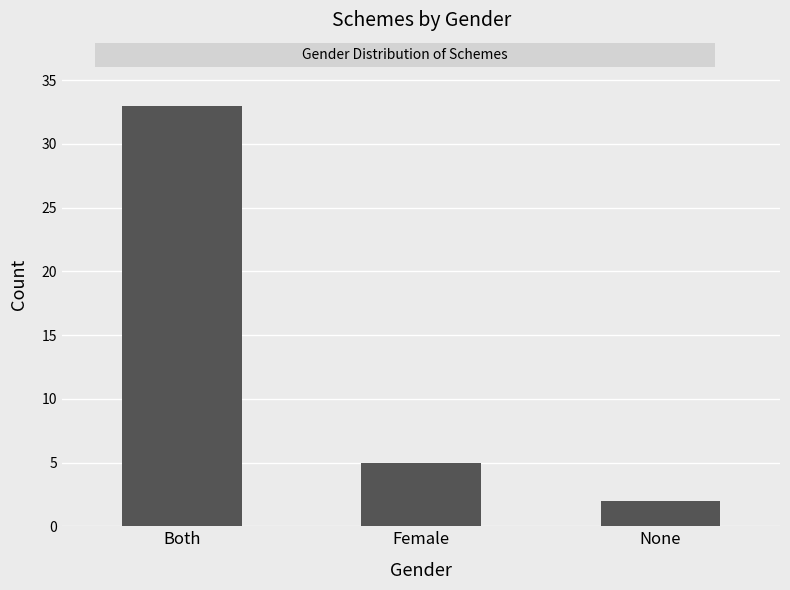

What is the greatest value displayed?

33